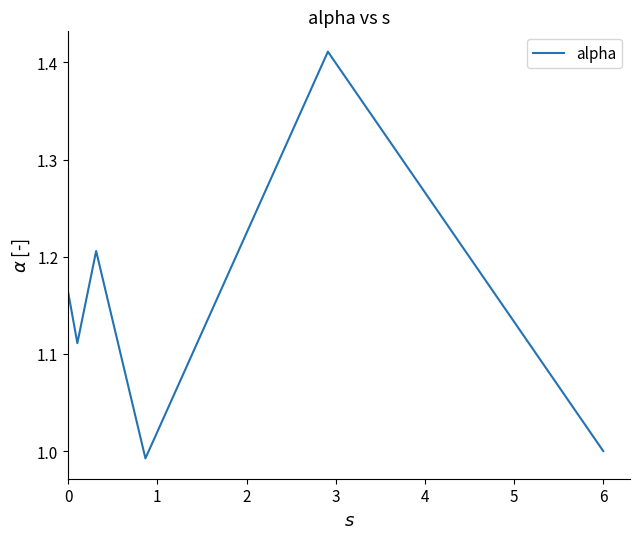

What is the sum of all values?

6.9